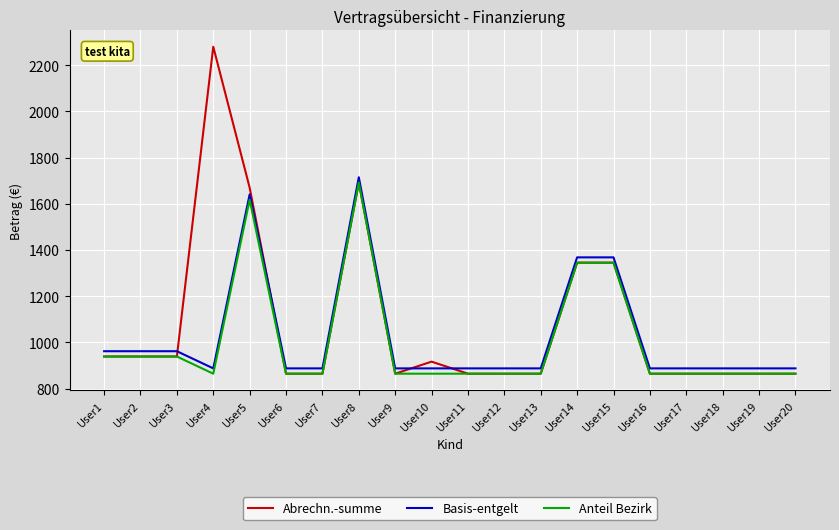

Is the value of Abrechn.-summe at User2 greater than the value of Basis-entgelt at User14?

No